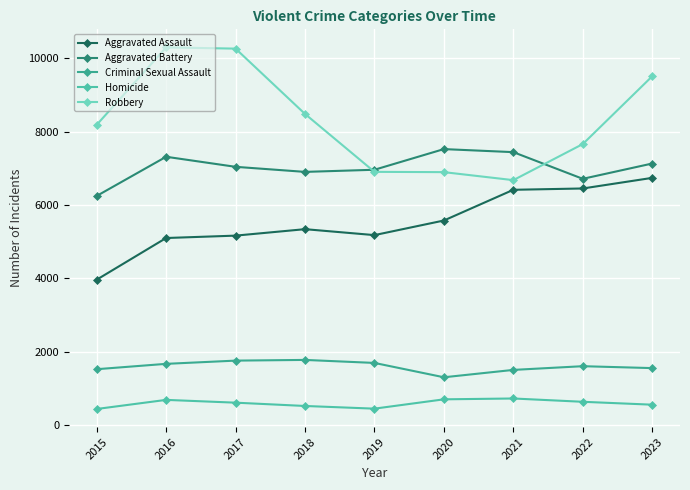

What are all the series names shown in the legend?

Aggravated Assault, Aggravated Battery, Criminal Sexual Assault, Homicide, Robbery